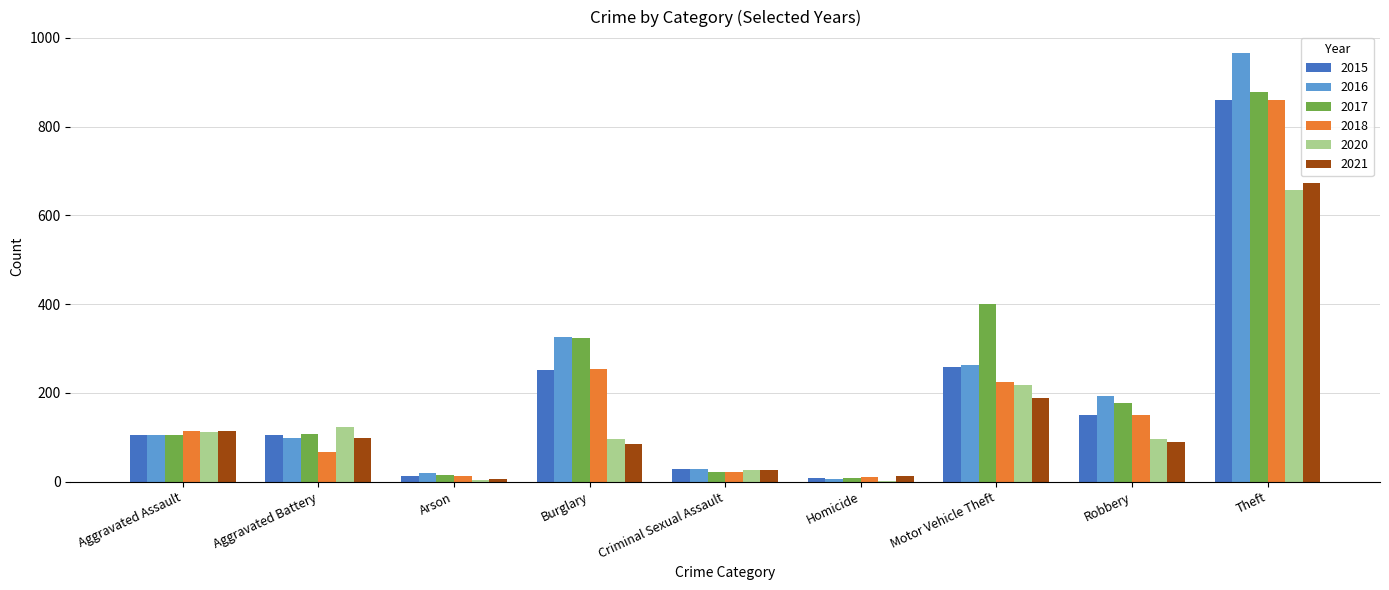

Where is 2018 nearest to the value 435?

Burglary